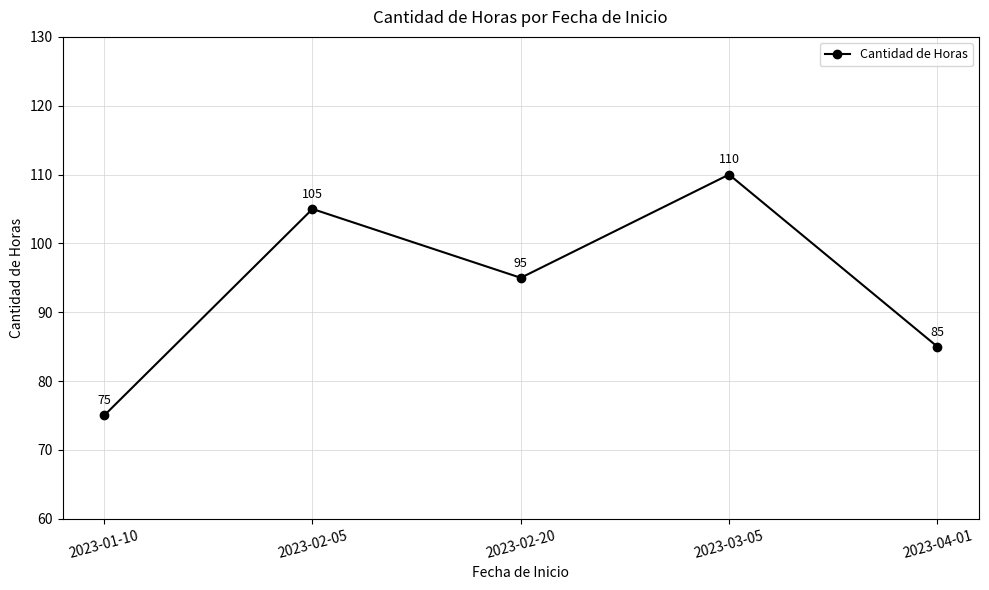

Where is the first local minimum?

2023-02-20